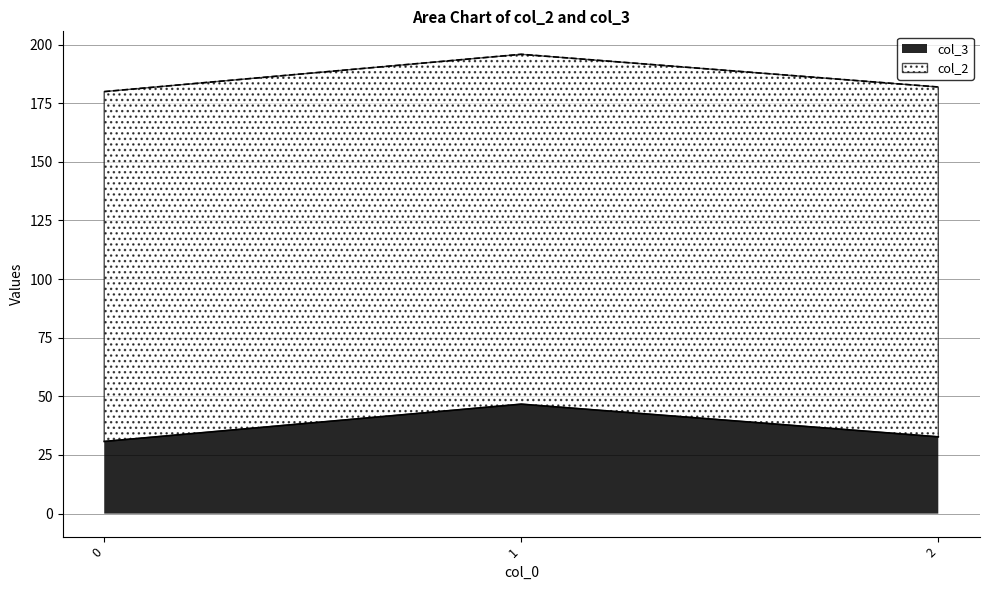

Reading left to right, transcribe all the data shown in this chart.

0=30.8	1=46.7	2=32.7